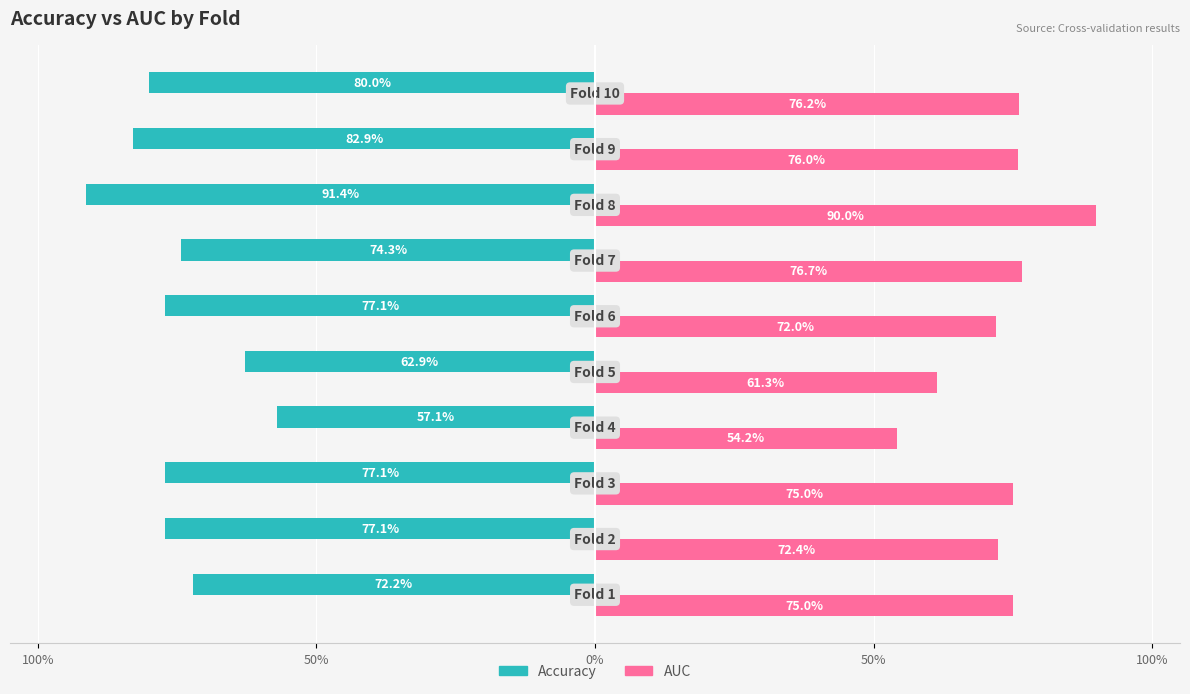

How many groups of bars are there?

10